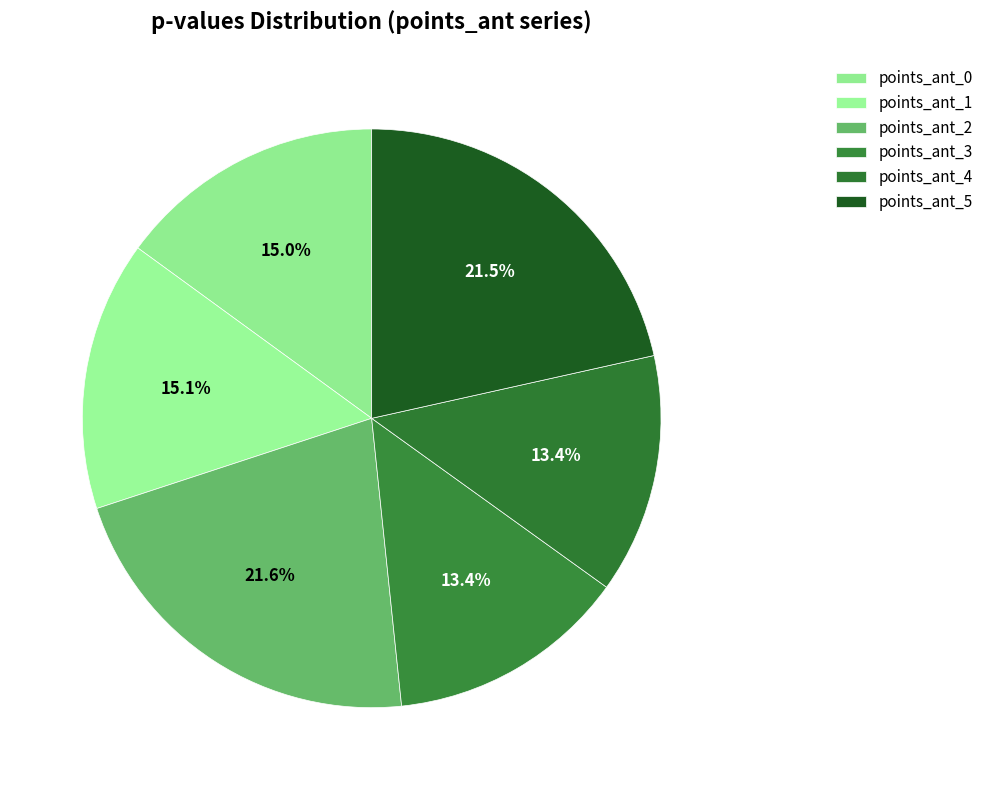

How many segments does this pie chart have?

6